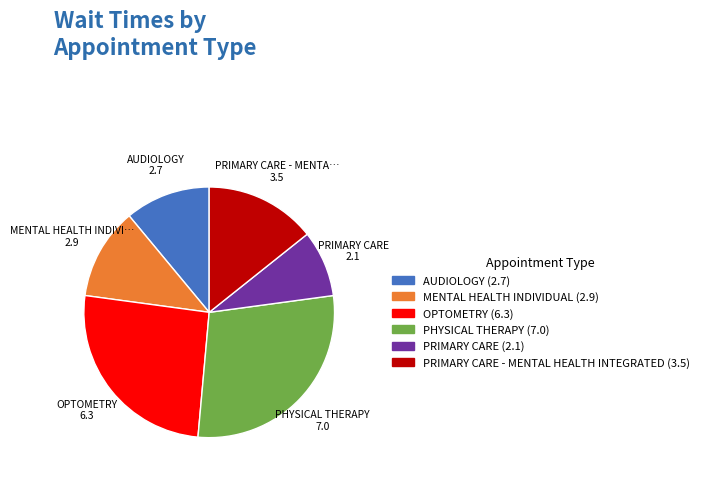

Is there any slice that represents more than half of the pie?

No